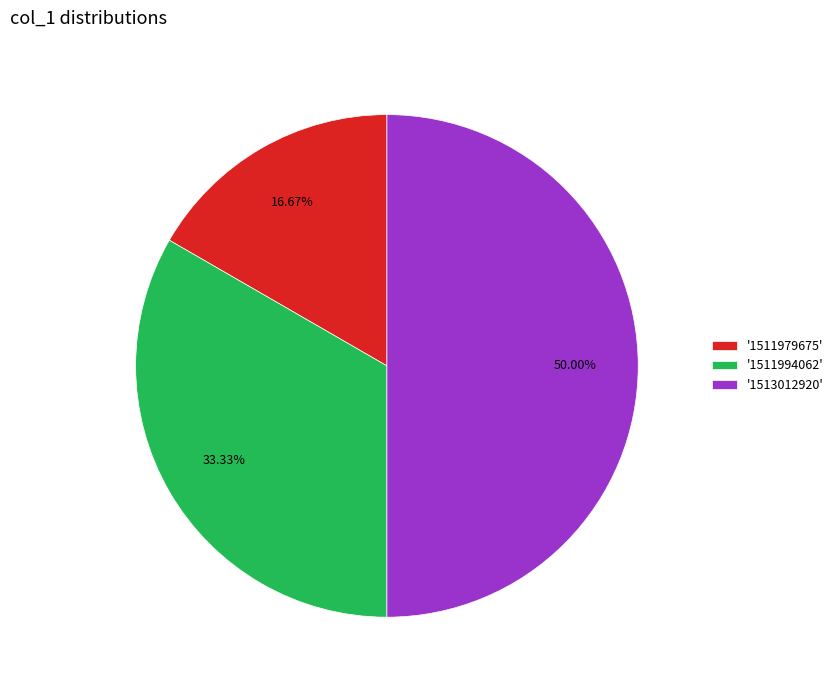

Is '1511979675' the majority of the pie?

No